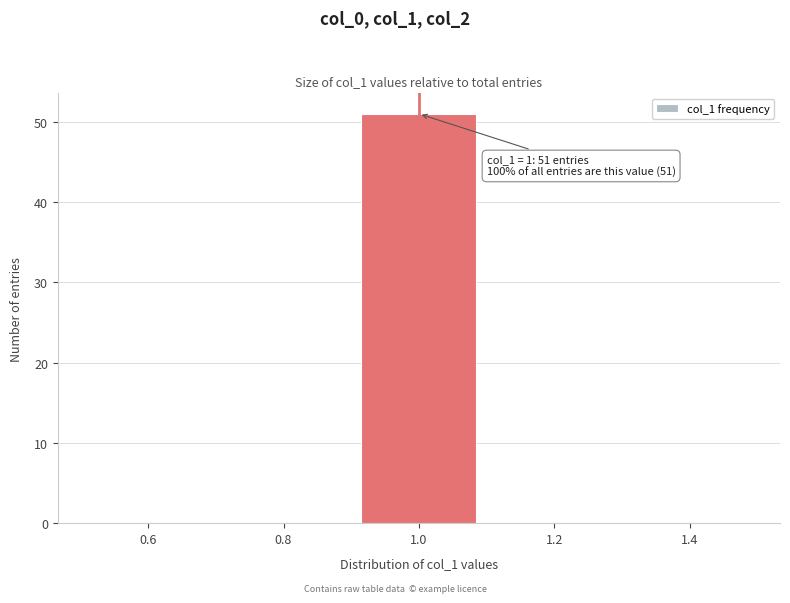

Over which range of the x-axis is the bar tallest?

0.9 to 1.1